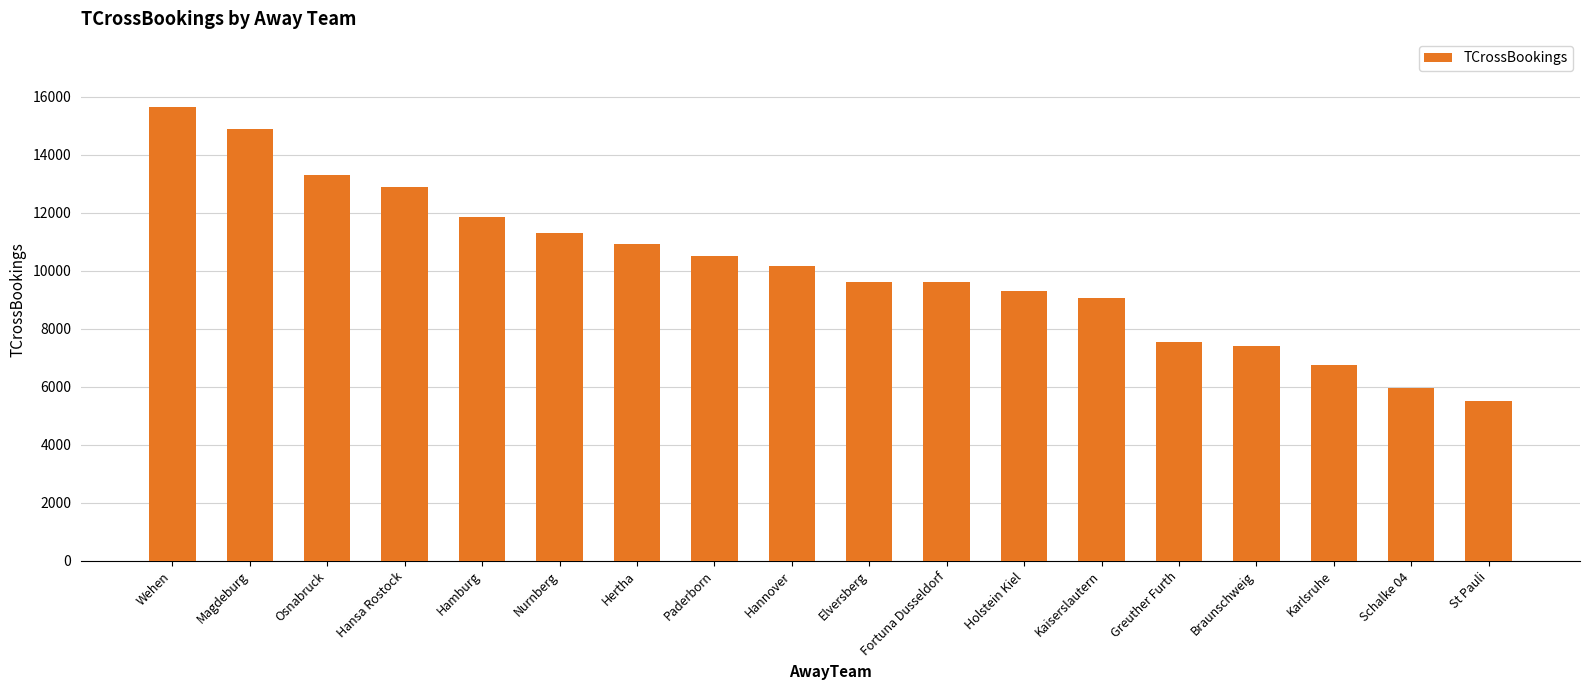

What is the maximum value shown in the chart?

15650